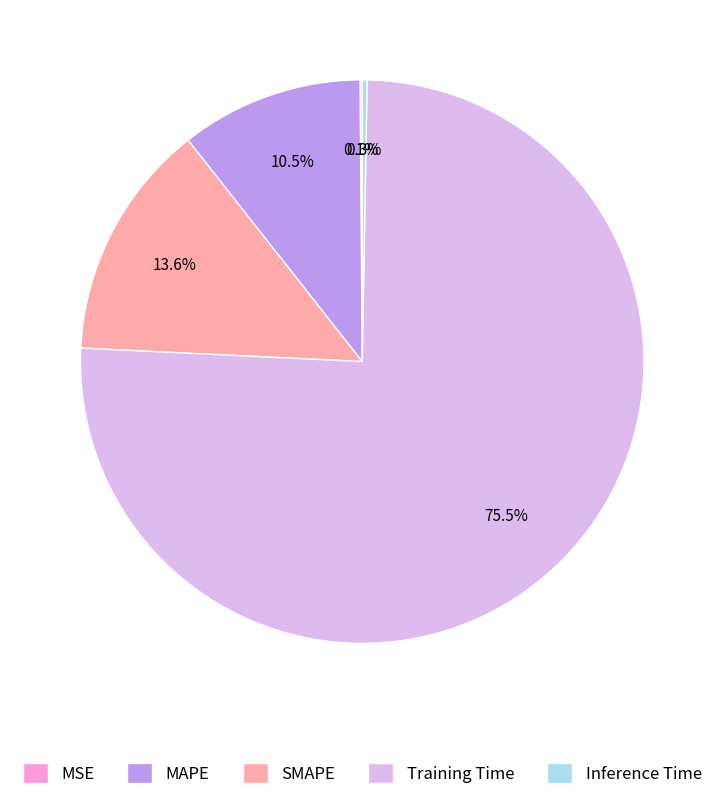

What portion of the pie excludes MAPE?

89.5%